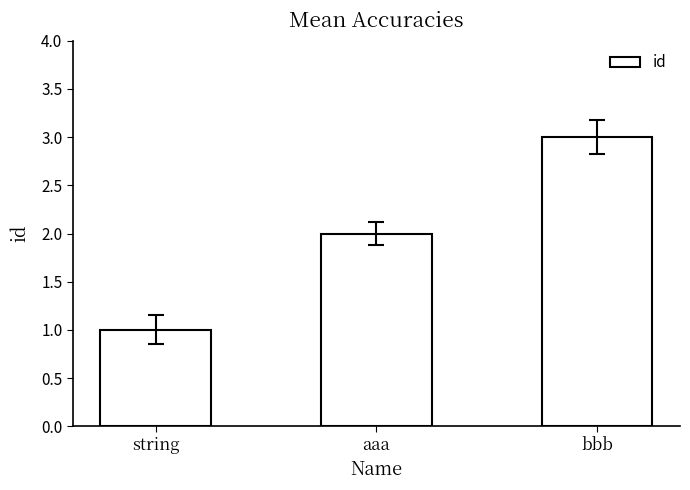

True or false: the data shows 1 at string.

True